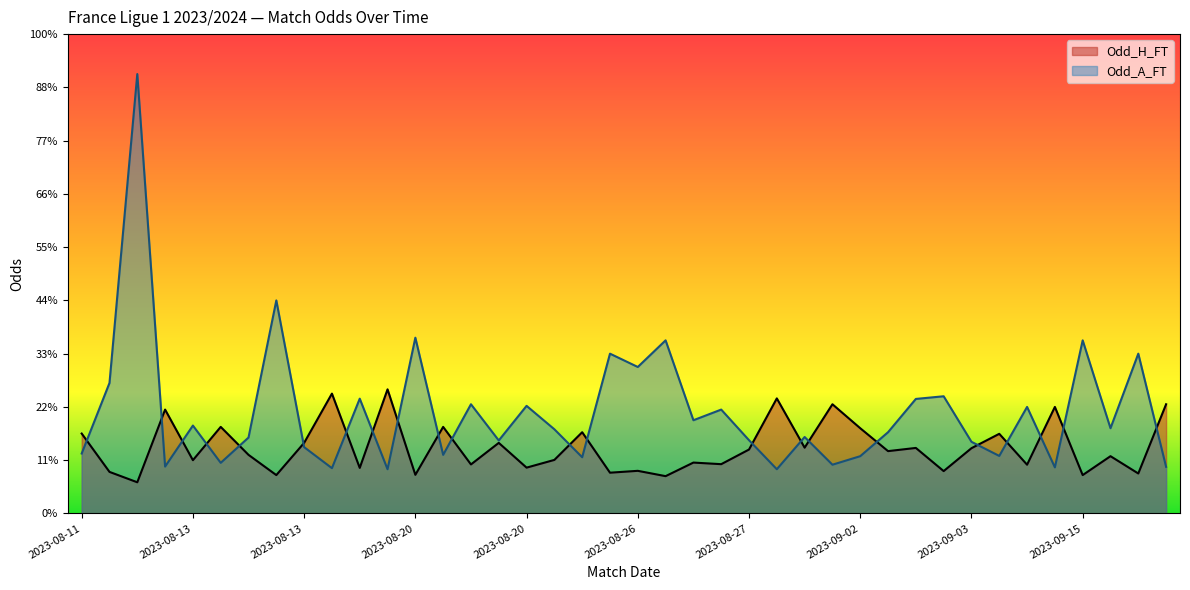

Where is the first local minimum for Odd_H_FT?

2023-08-12